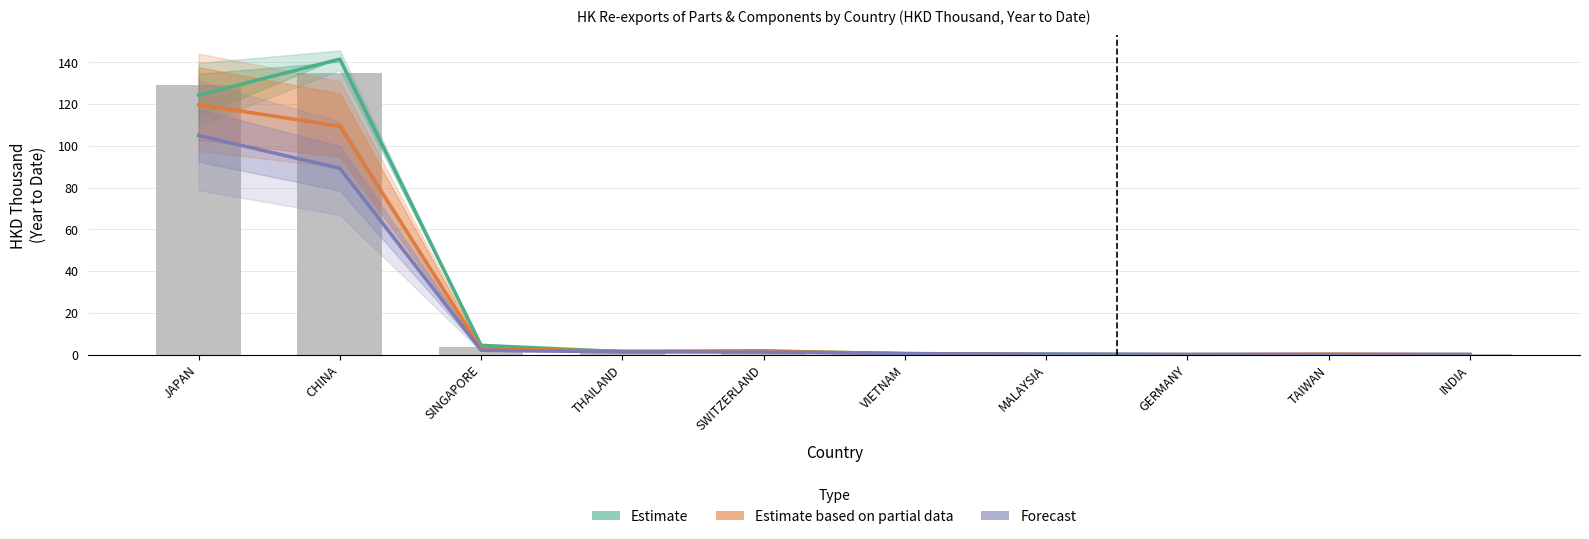

Rank the categories by Estimate based on partial data value from lowest to highest.

GERMANY, INDIA, MALAYSIA, TAIWAN, VIETNAM, SWITZERLAND, THAILAND, SINGAPORE, CHINA, JAPAN